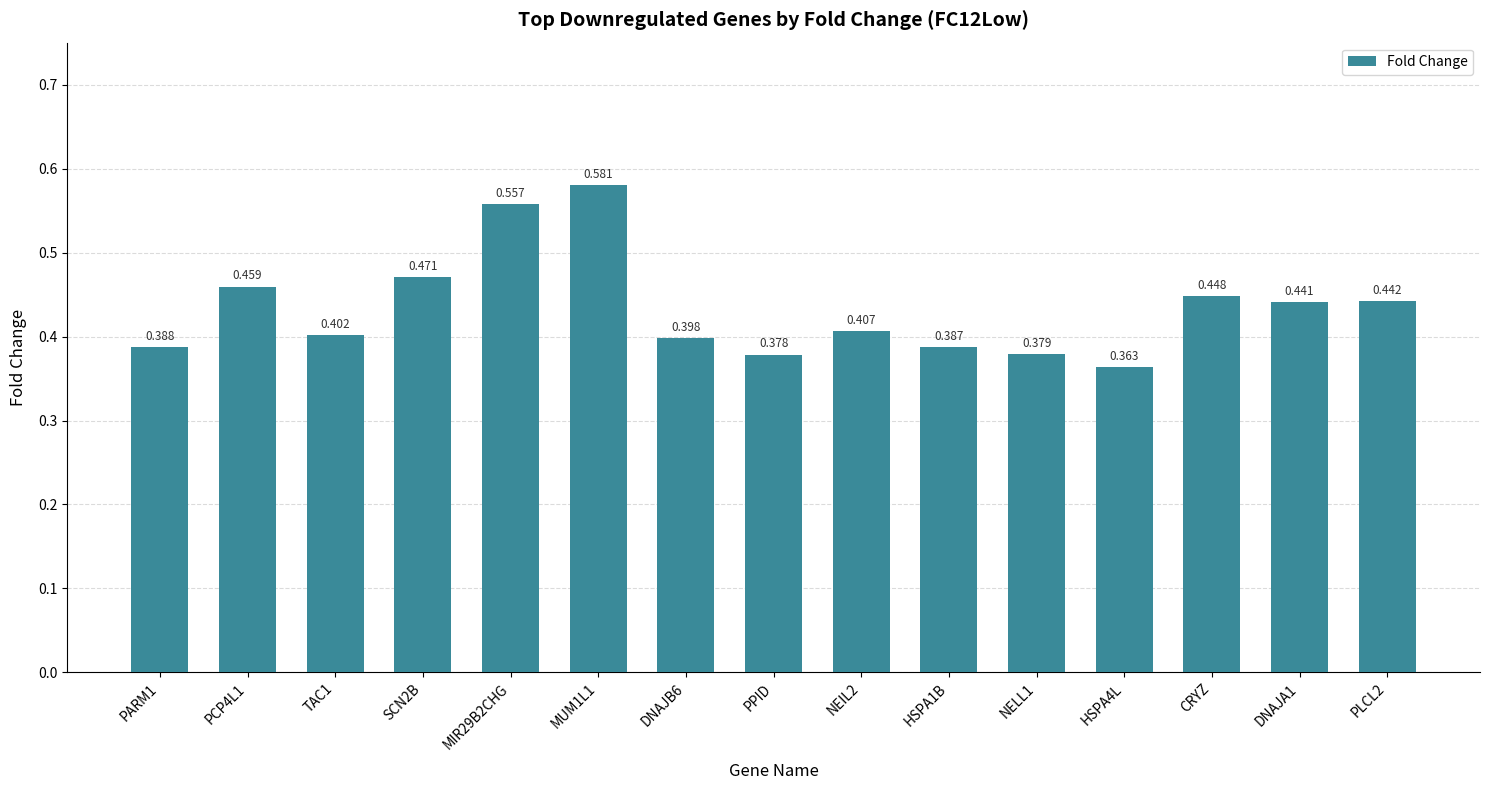

What is the difference between the values at PARM1 and DNAJA1?

0.1